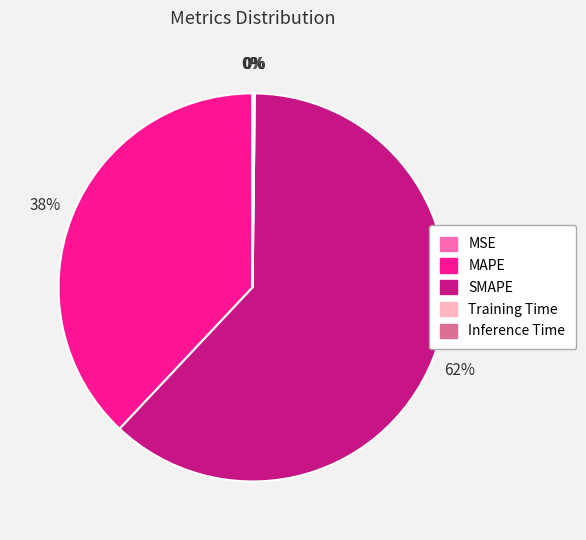

The MAPE slice represents 38% of the pie. True or false?

True